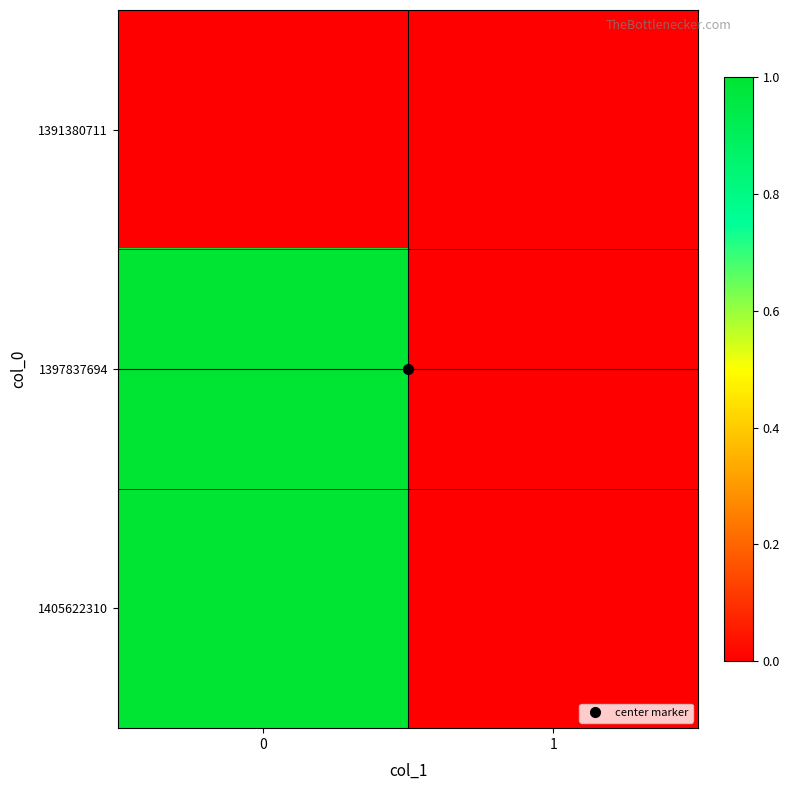

Rank the series by their maximum value, from highest to lowest.

1397837694, 1405622310, 1391380711